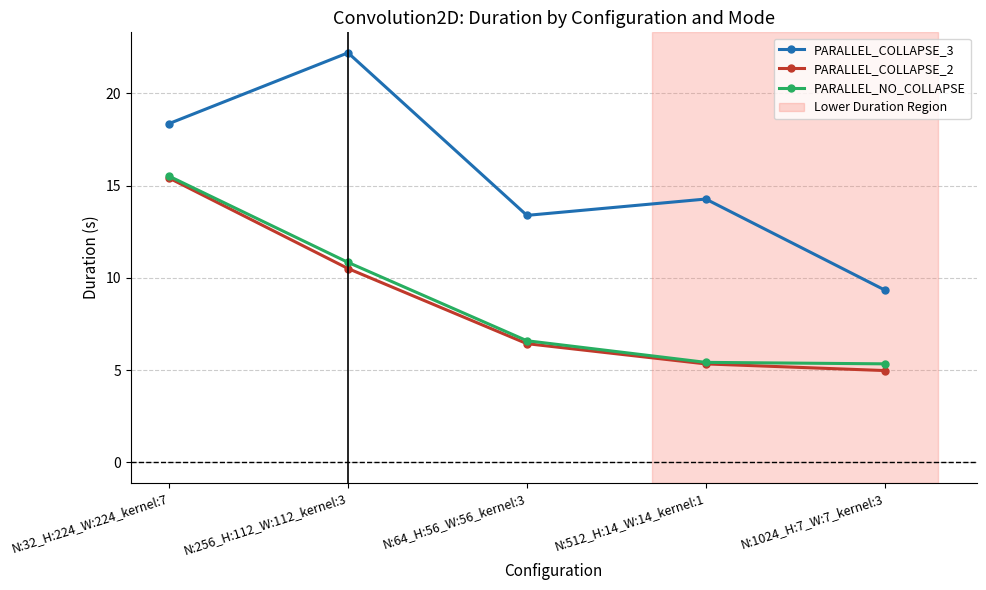

Between N:256_H:112_W:112_kernel:3 and N:64_H:56_W:56_kernel:3, which series saw the biggest shift?

PARALLEL_COLLAPSE_3